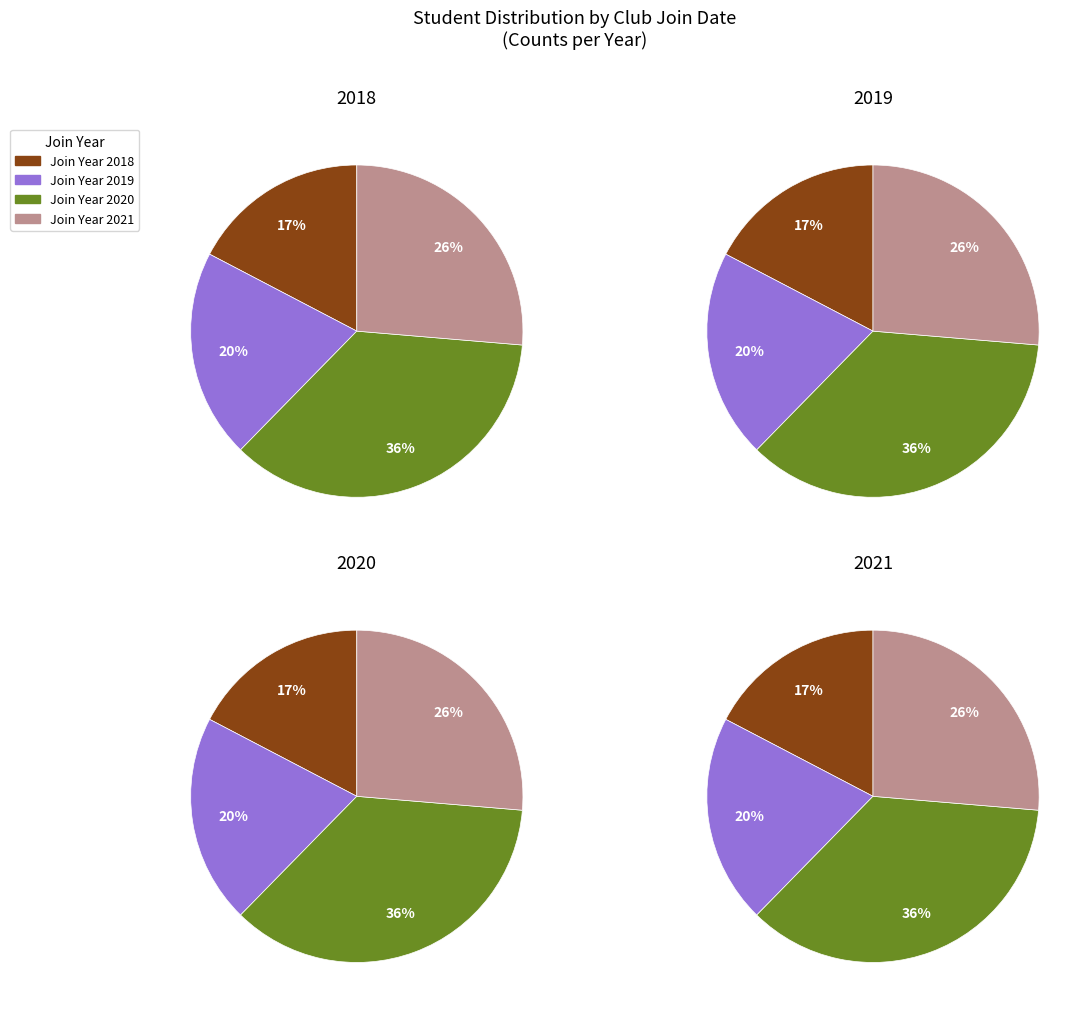

What is the smallest slice in the pie chart?

2018